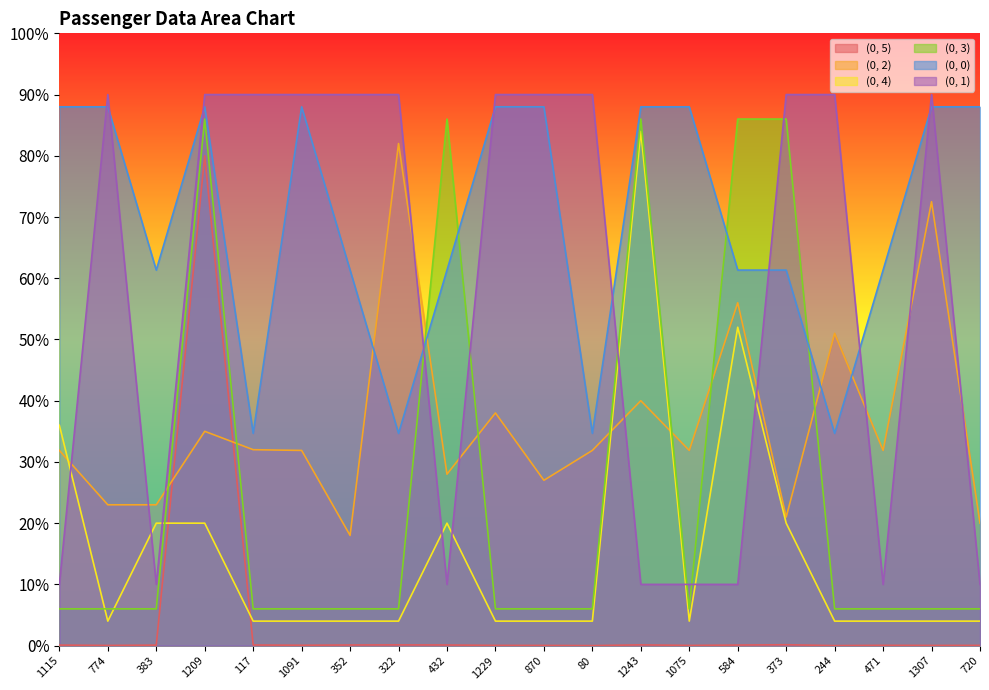

What is the sum of all (0, 0) values?

1386.7